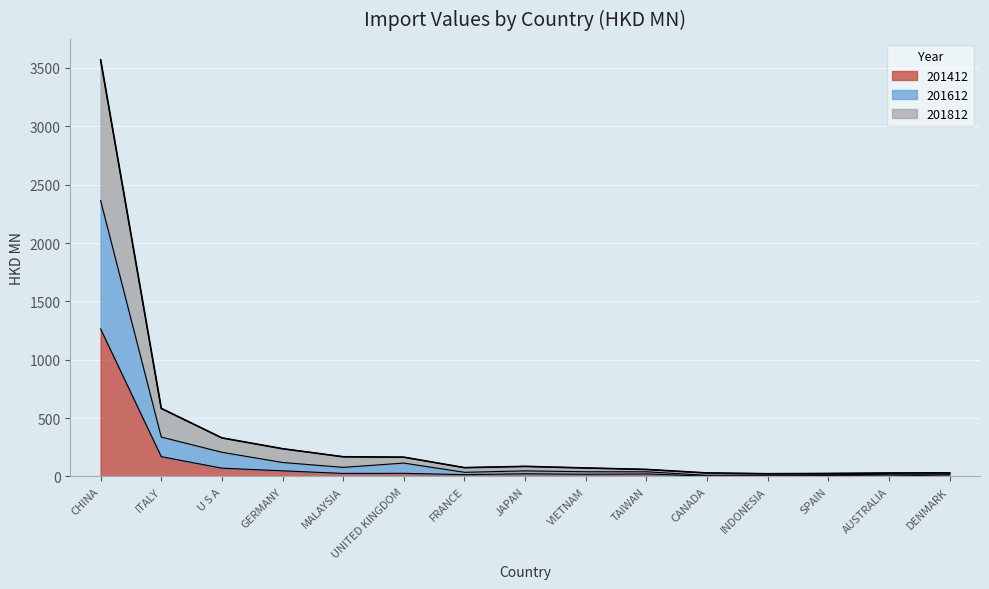

How many values in the 201412 series exceed 21?

8